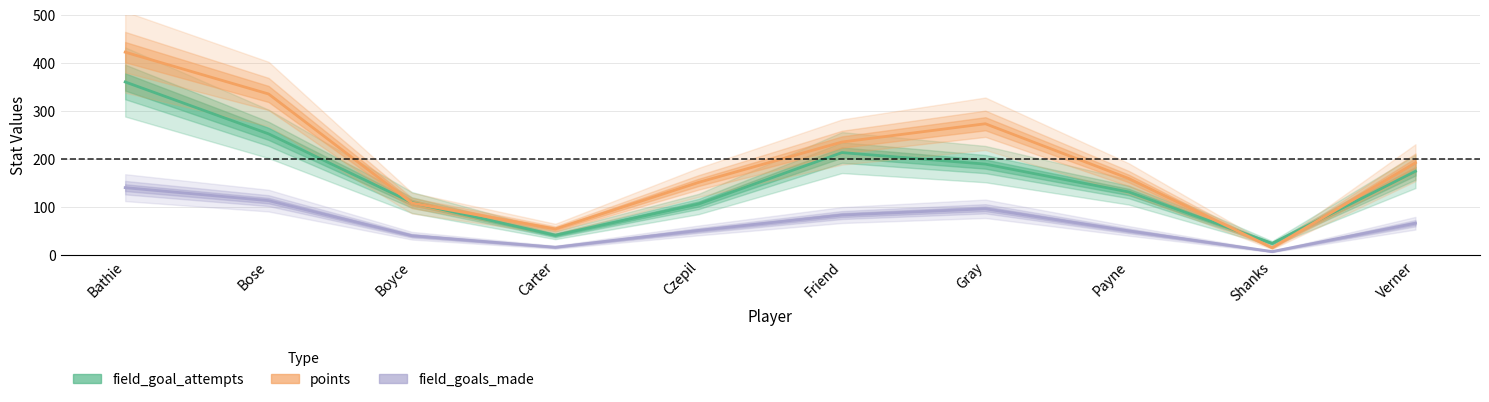

What is the value of the field_goal_attempts point at the 9th from the left?

24